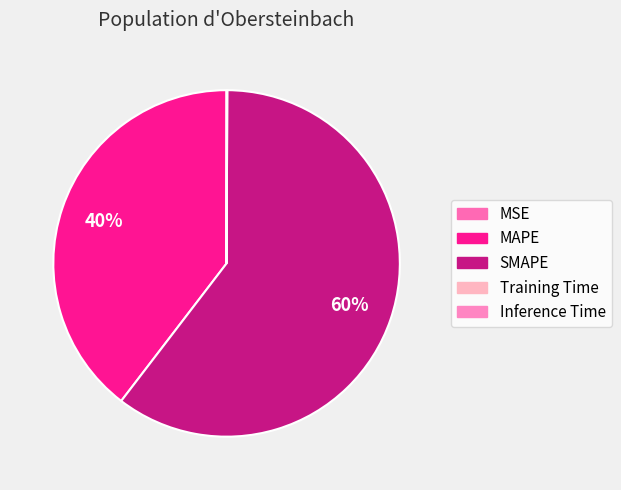

To the nearest percent, what is the average slice percentage?

20%